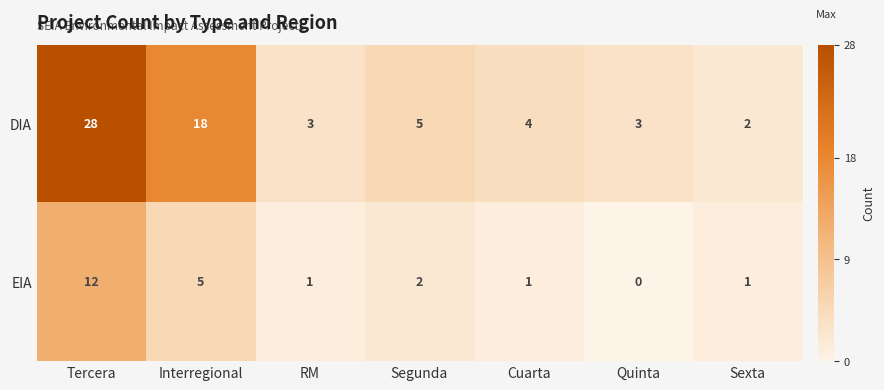

Reading left to right, list all the values displayed in this chart.

DIA: 28	18	3	5	4	3	2
EIA: 12	5	1	2	1	0	1